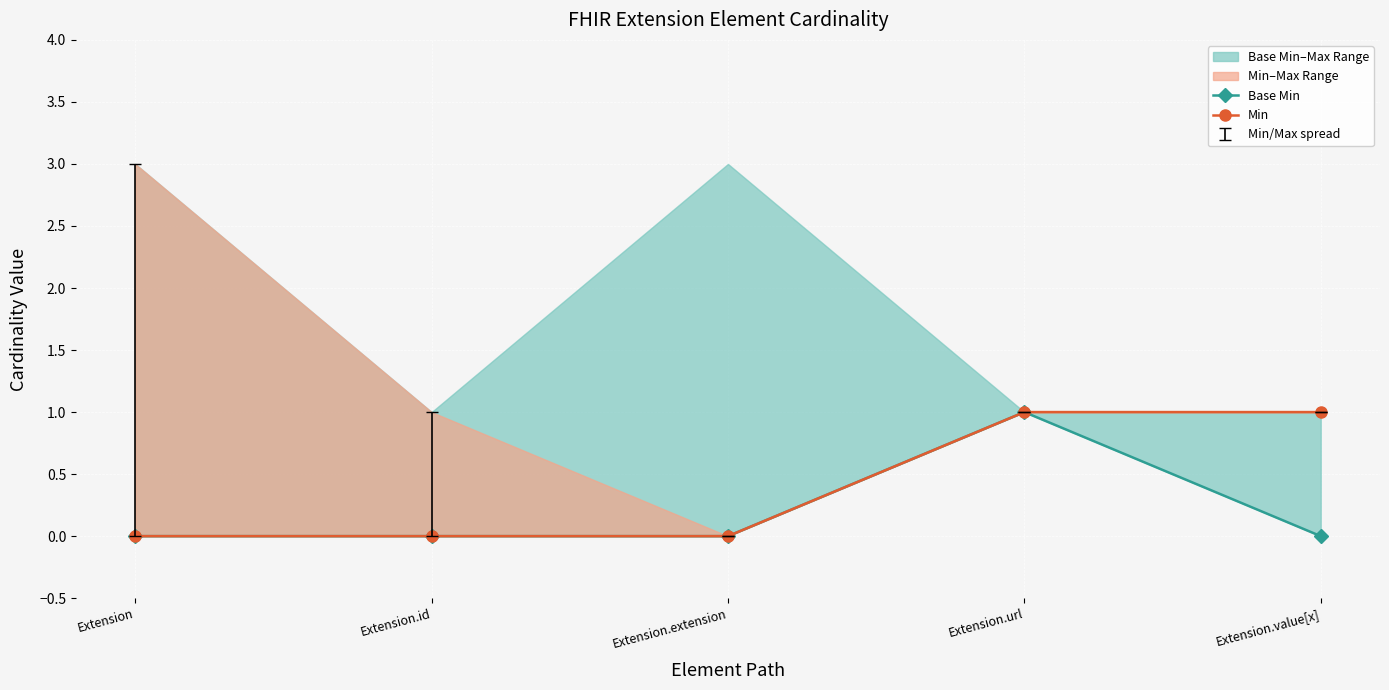

Is it true that Base Min equals 1 at Extension.id?

False